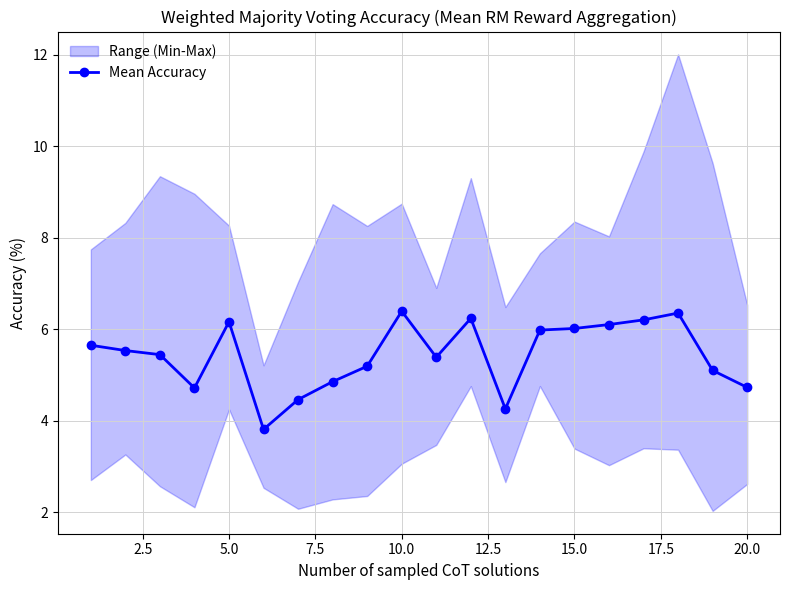

What is the minimum value for Mean Accuracy?

3.8